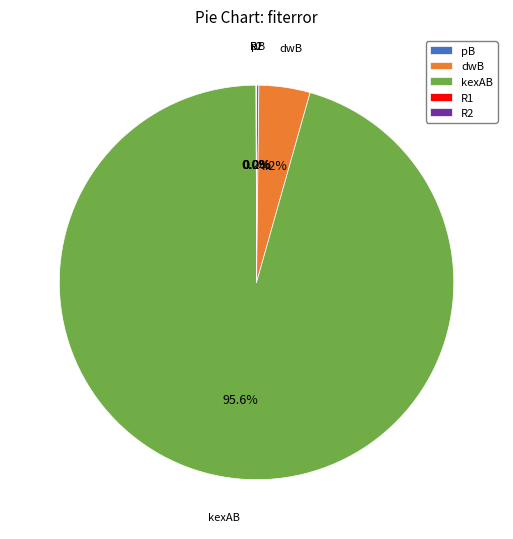

Is there any slice that represents more than half of the pie?

Yes